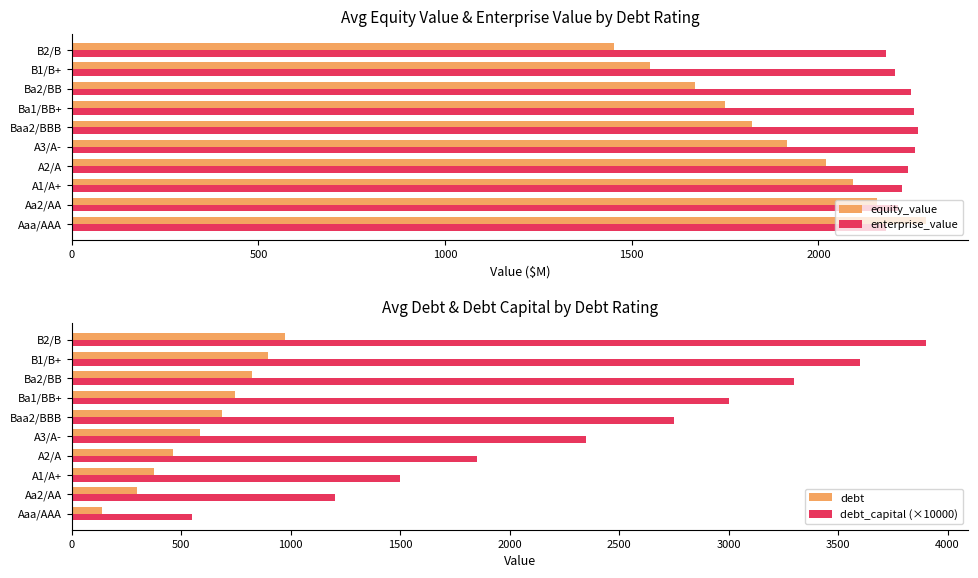

Reading left to right, extract all data points from this chart.

equity_value: 2287.4	2157.5	2093.8	2021.4	1917.1	1823.2	1751.1	1669.3	1550.2	1451.9
enterprise_value: 2181.8	2213.8	2224.9	2239.7	2259.9	2265.6	2255.8	2248.7	2204.4	2180.8
debt: 137.0	298.9	373.7	460.8	585.4	685.0	747.3	822.0	896.8	971.5
debt_capital (×10000): 550.0	1200.0	1500.0	1850.0	2350.0	2750.0	3000.0	3300.0	3600.0	3900.0